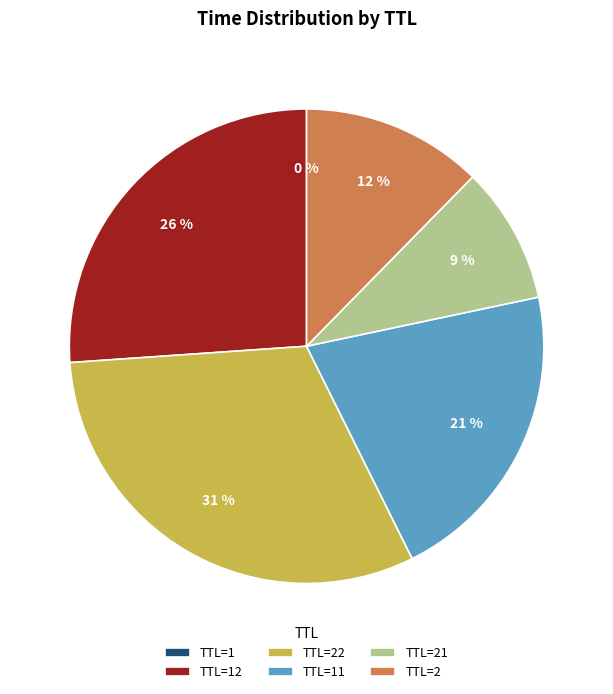

Does TTL=21 account for over 50% of the chart?

No